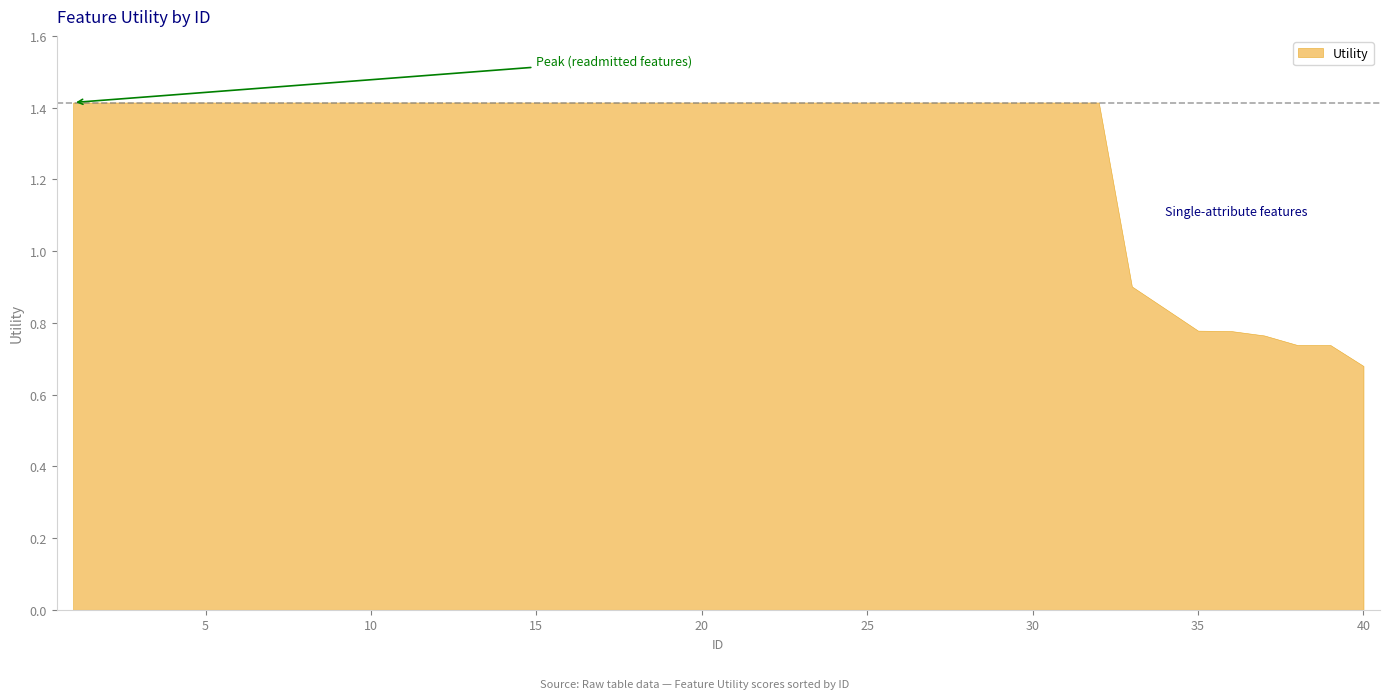

What is the average value?

1.3